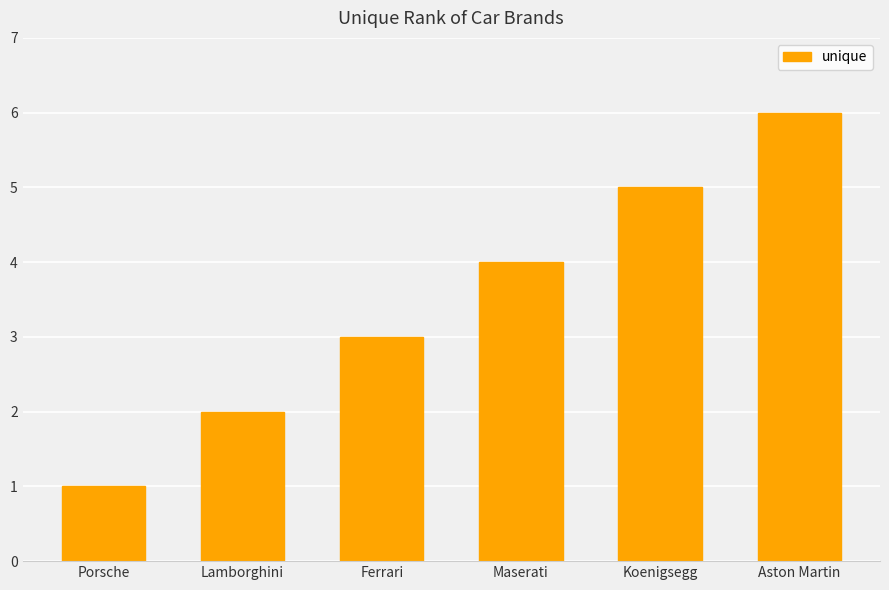

What is the ratio of the value at Koenigsegg to the value at Lamborghini?

2.5